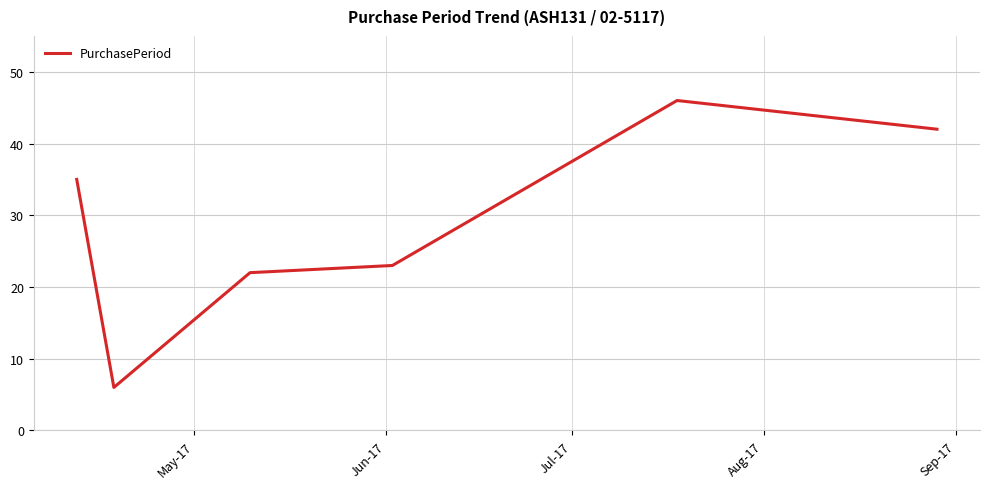

Reading left to right, extract all data points from this chart.

35	6	22	23	46	42